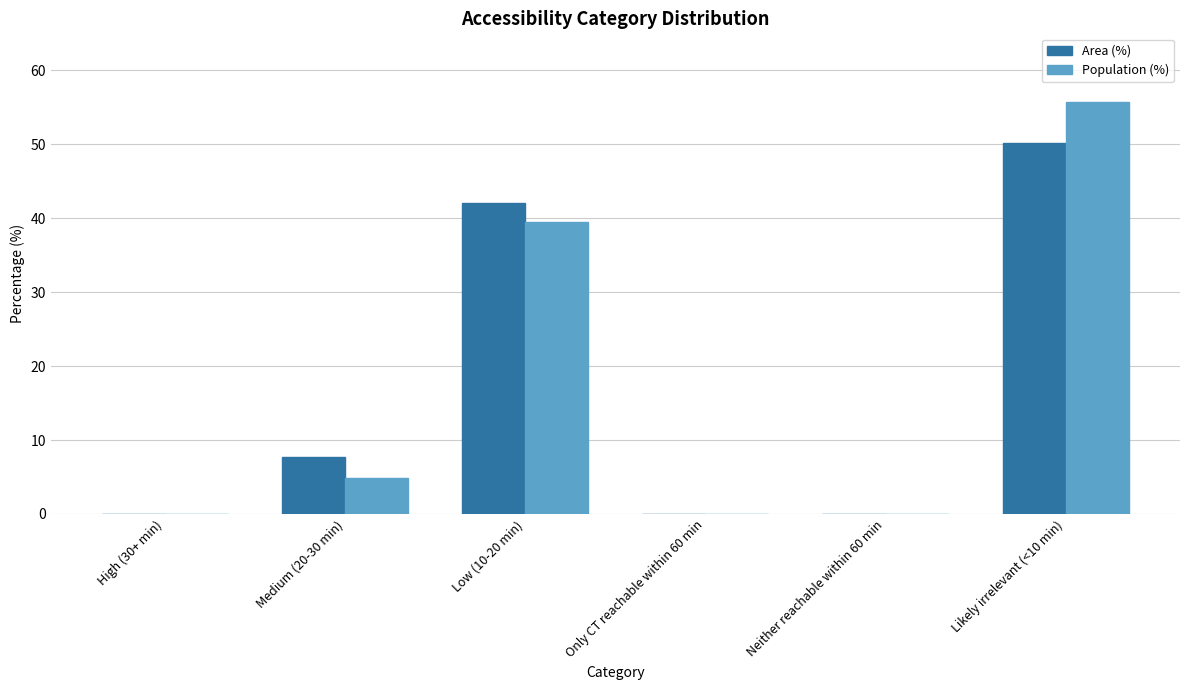

What is the greatest value displayed?

55.7